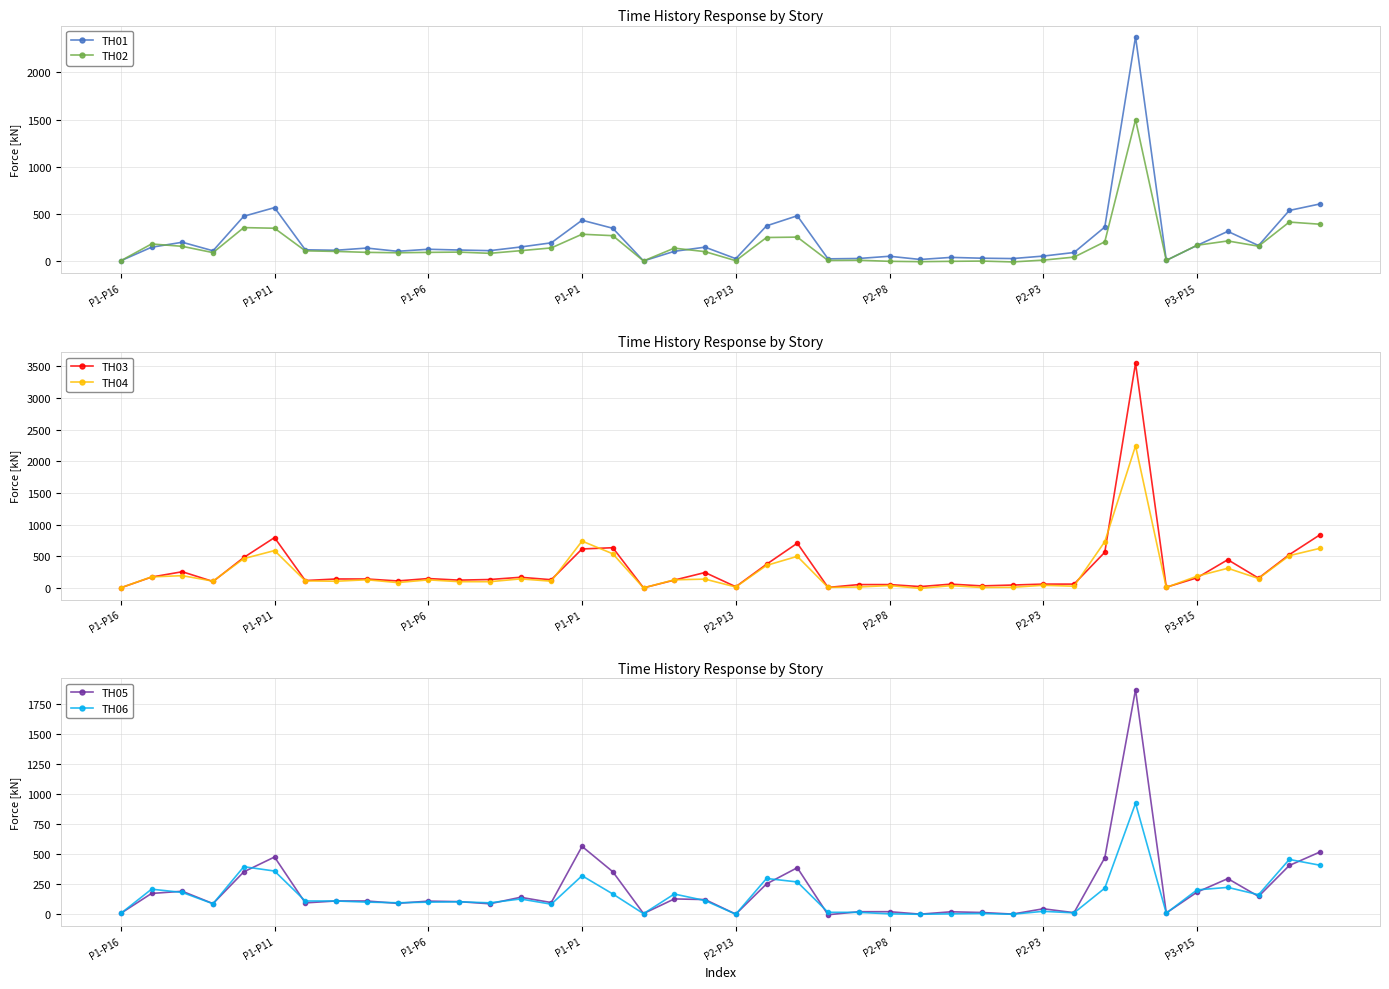

At which category is the sum across all series the highest?

33